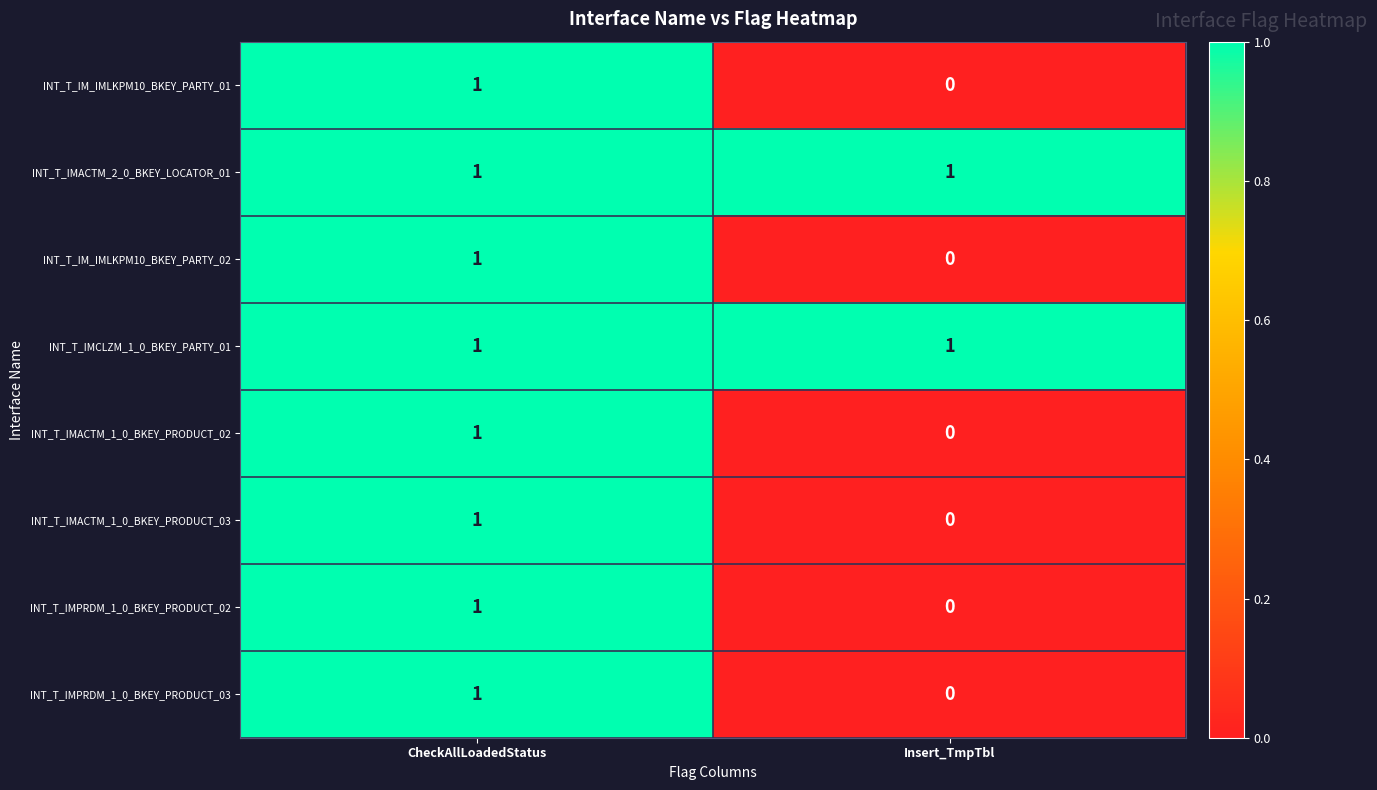

The value of INT_T_IM_IMLKPM10_BKEY_PARTY_02 at CheckAllLoadedStatus is 1. True or false?

True